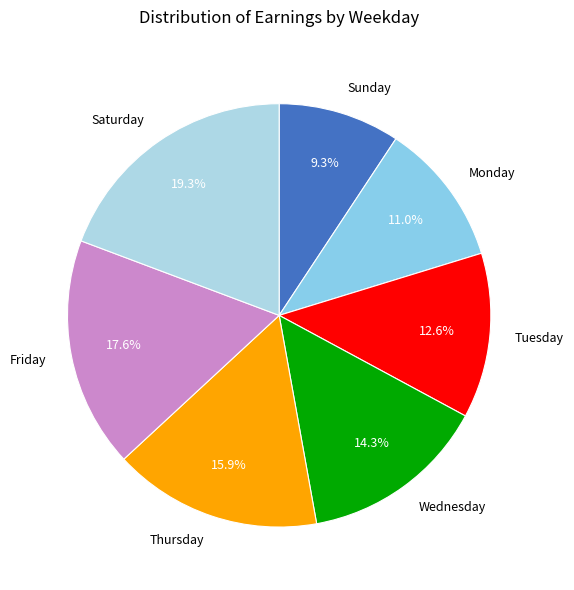

Which category has the biggest portion of the pie?

Saturday